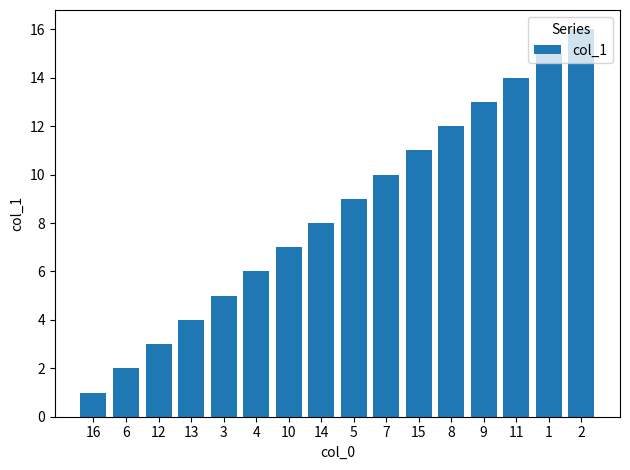

What is the greatest value displayed?

16